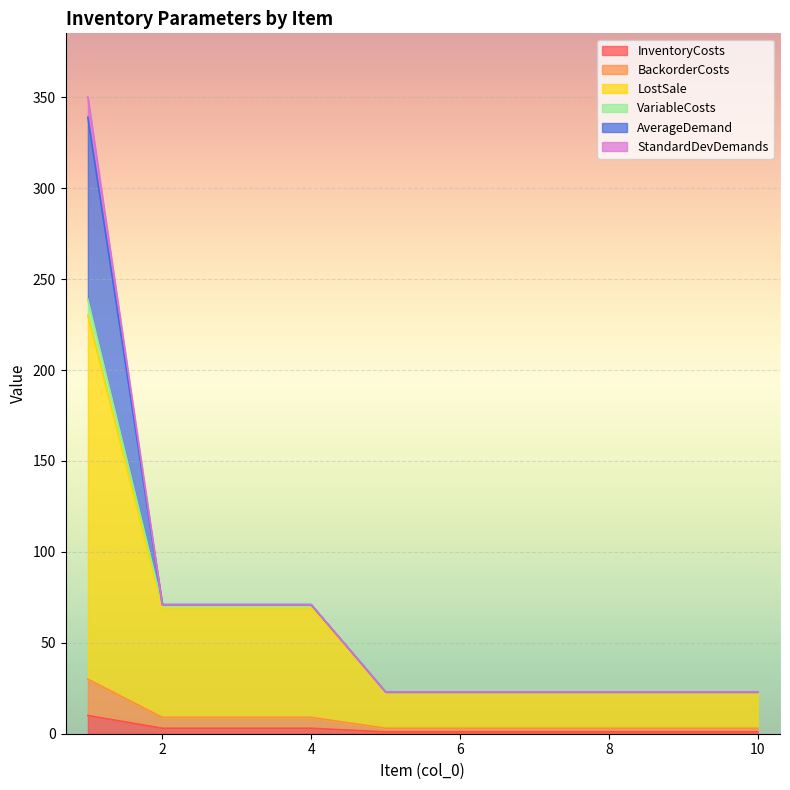

What is the minimum value for InventoryCosts?

1.0